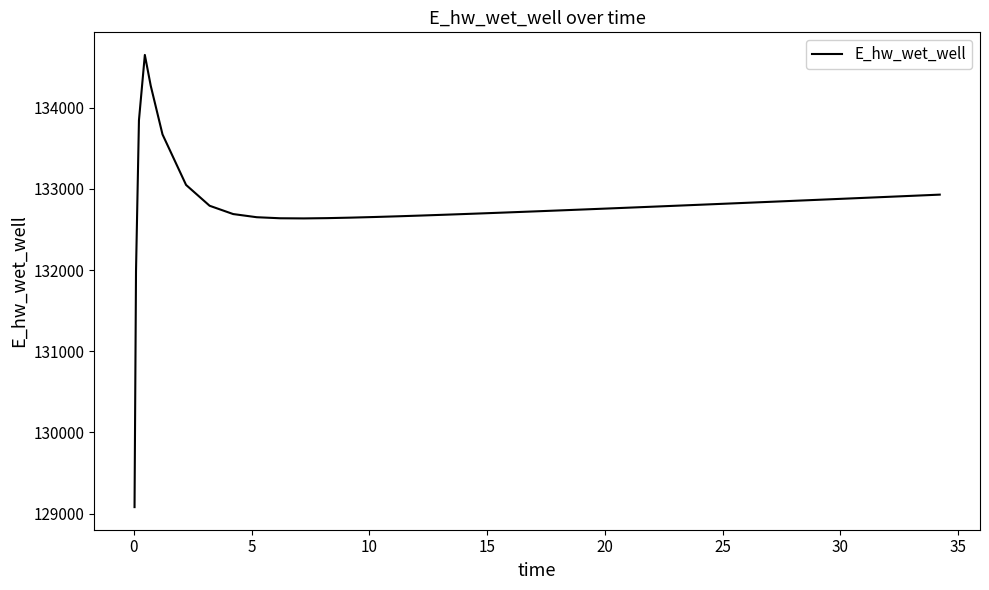

What is the maximum value shown in the chart?

134651.8